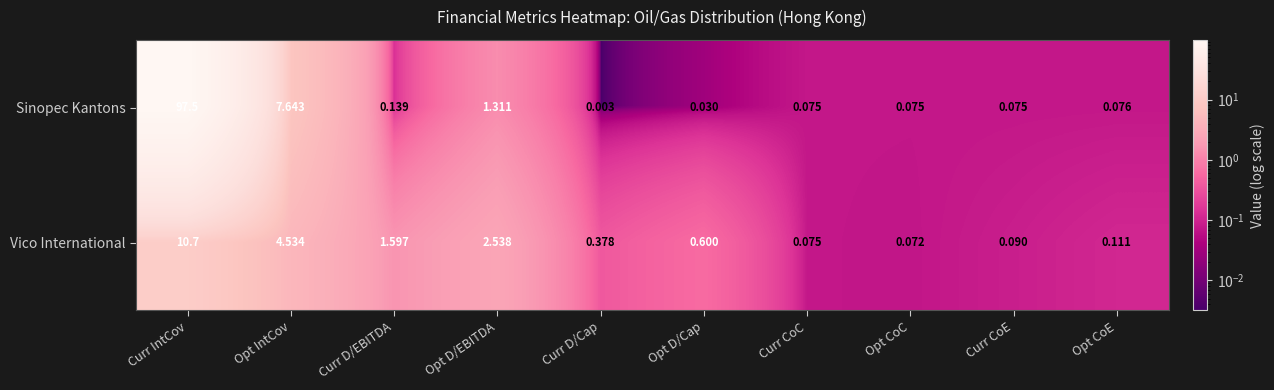

Which series has the largest range (max minus min)?

Sinopec Kantons